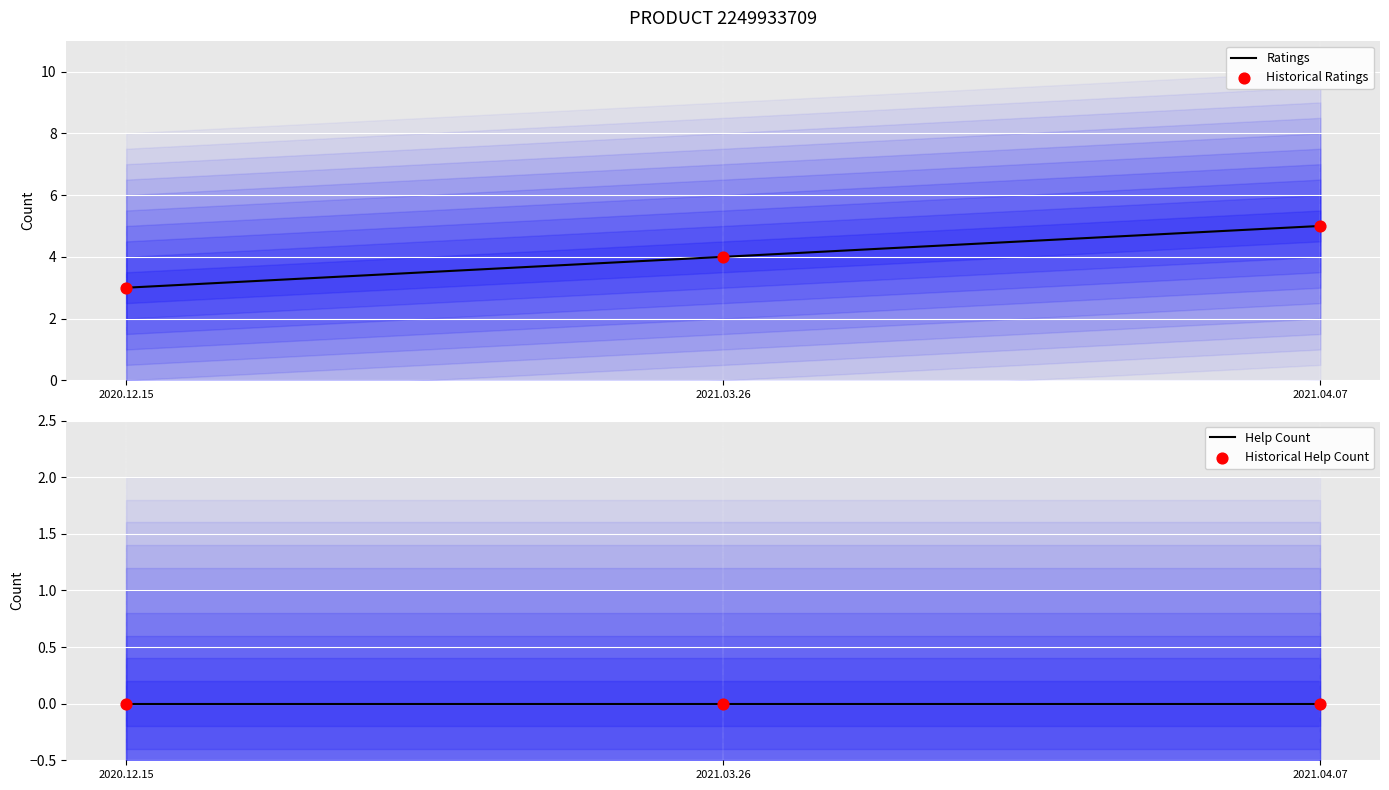

At how many categories does at least one series exceed 2?

3